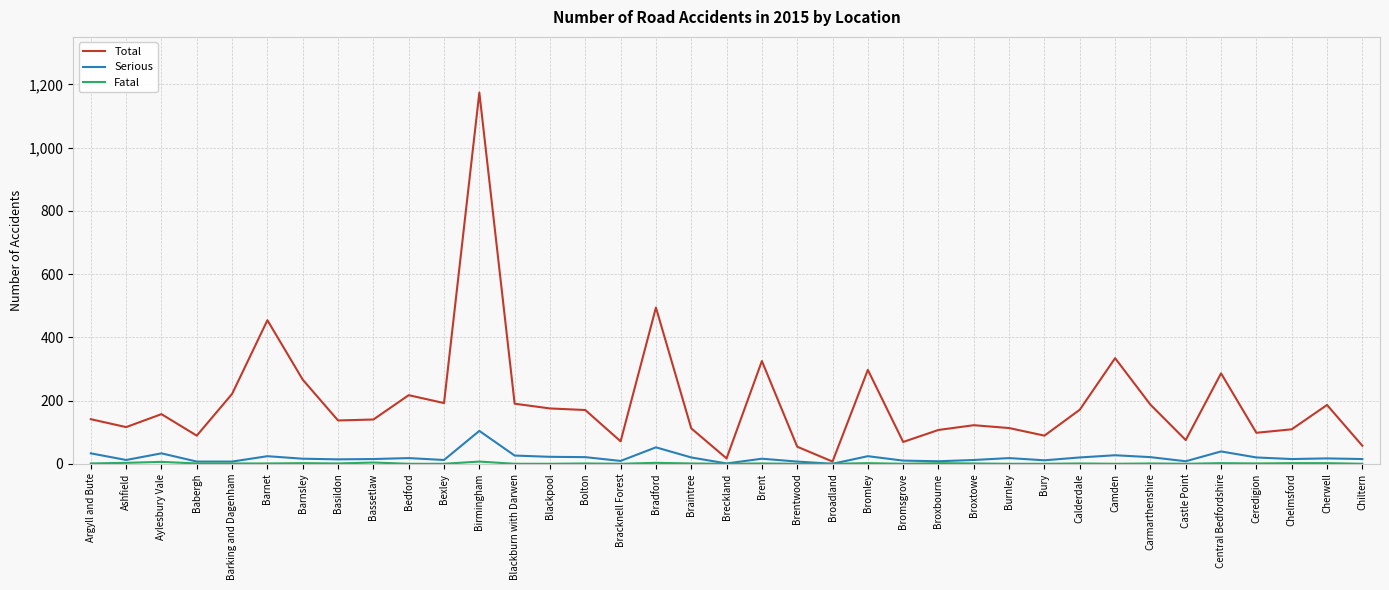

Which category has the highest value in the Total series?

Birmingham